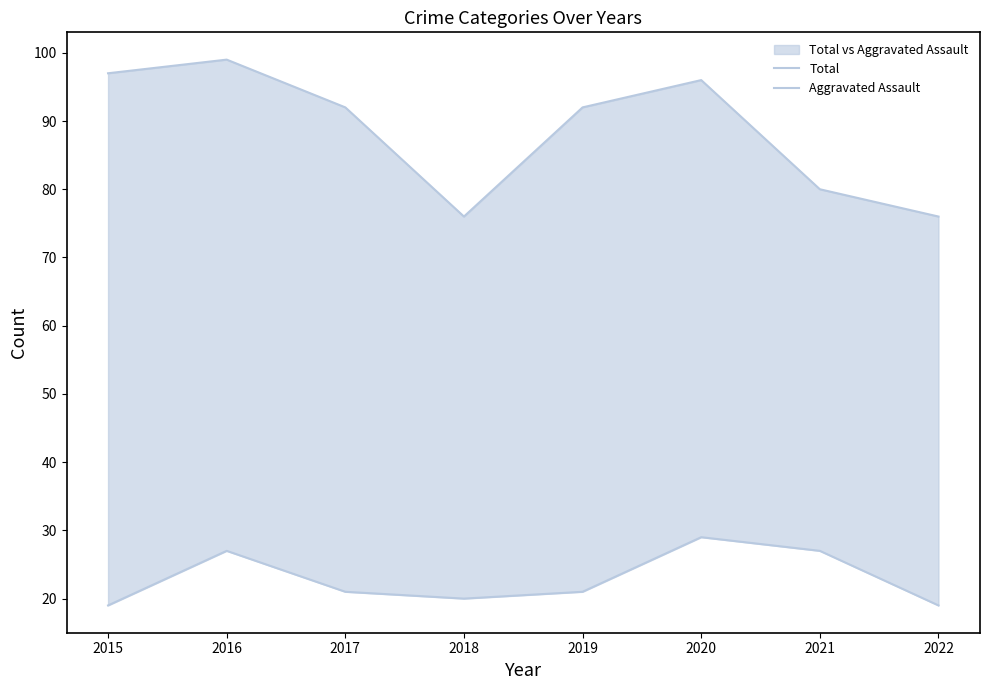

True or false: Aggravated Assault has more than 2 points higher than both neighbors.

False